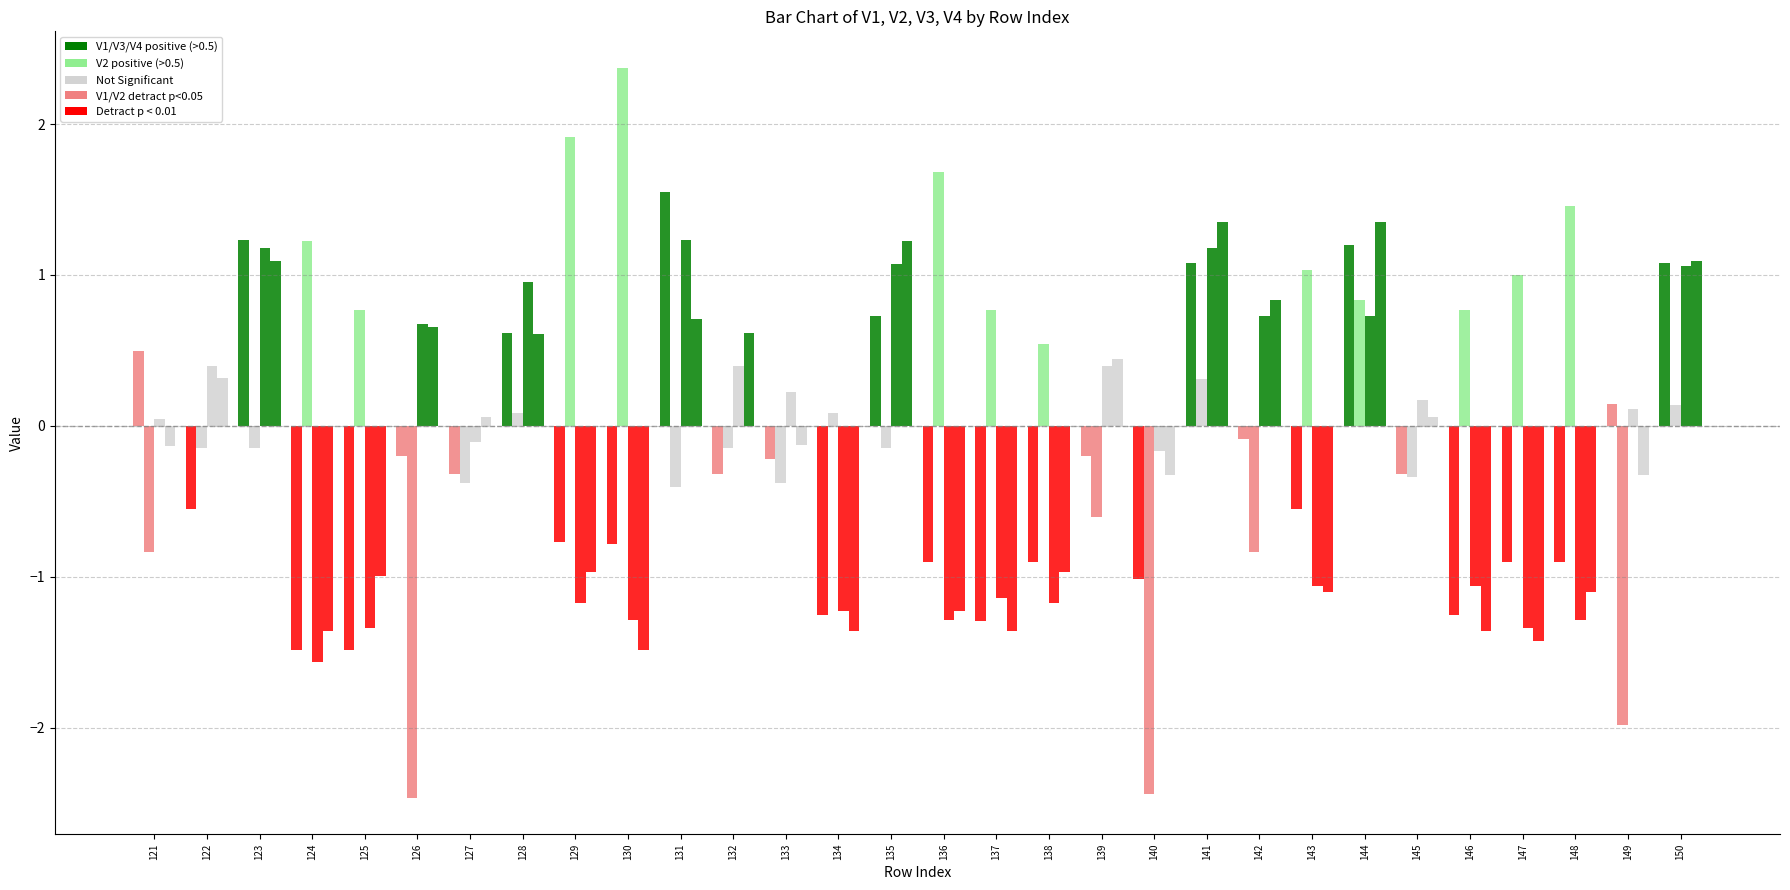

Which category has the lowest value across all series?

126